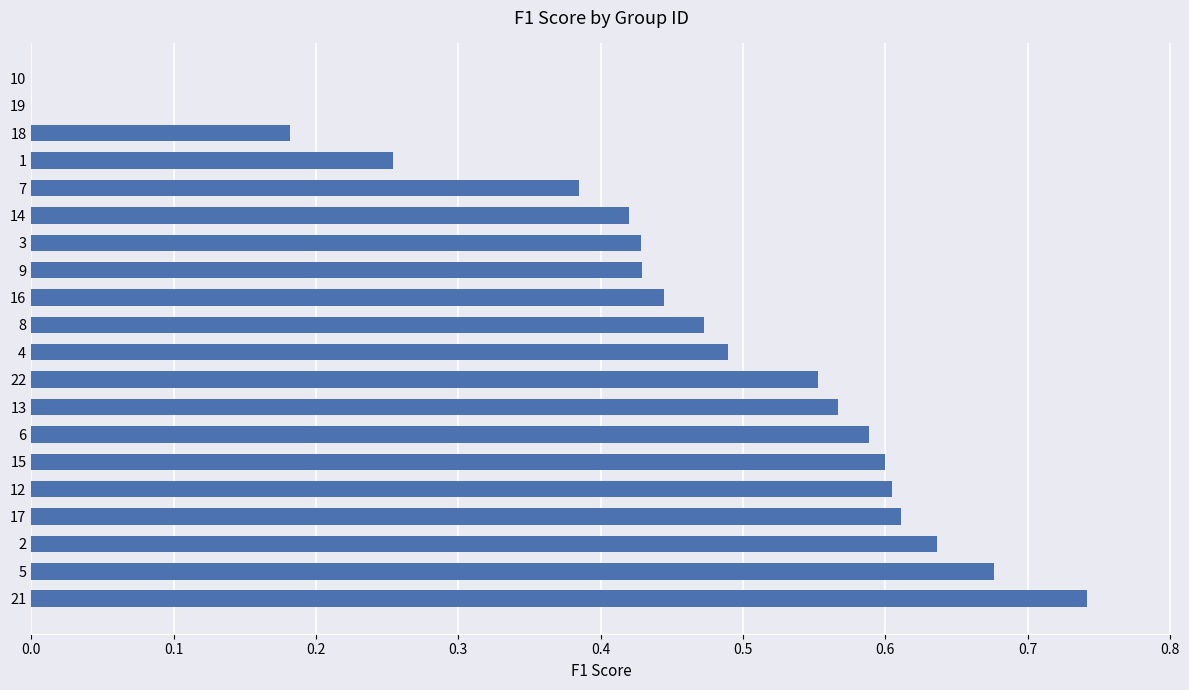

True or false: the data shows 0.6 at 6.

True